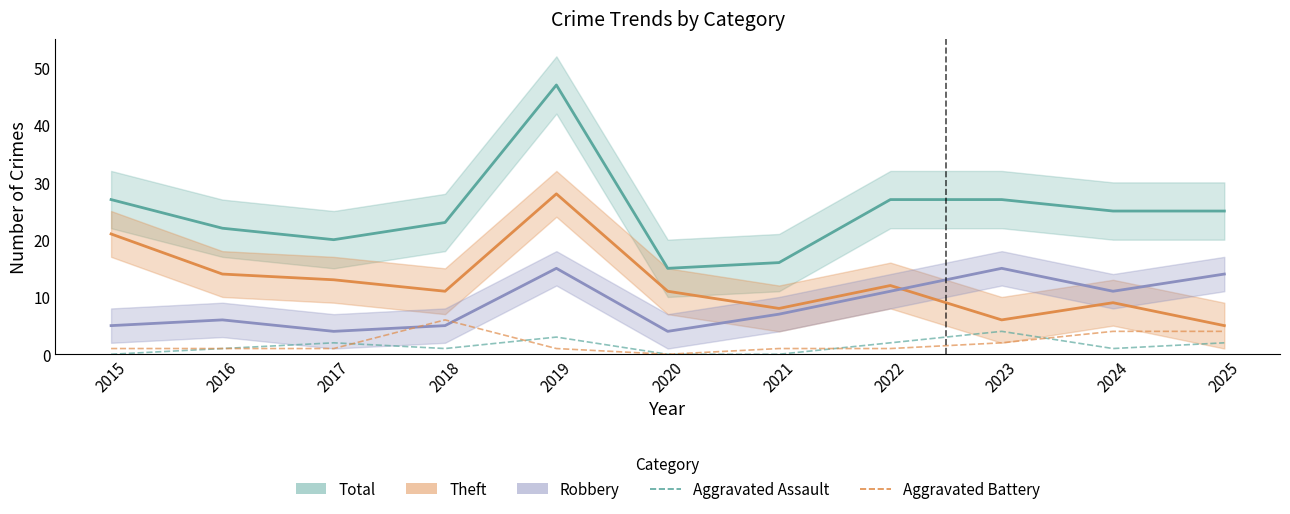

Reading left to right, transcribe all the data shown in this chart.

Total: 27	22	20	23	47	15	16	27	27	25	25
Theft: 21	14	13	11	28	11	8	12	6	9	5
Robbery: 5	6	4	5	15	4	7	11	15	11	14
Aggravated Assault: 0	1	2	1	3	0	0	2	4	1	2
Aggravated Battery: 1	1	1	6	1	0	1	1	2	4	4